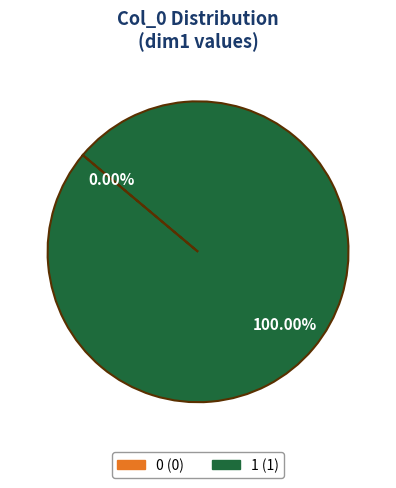

How many segments does this pie chart have?

2